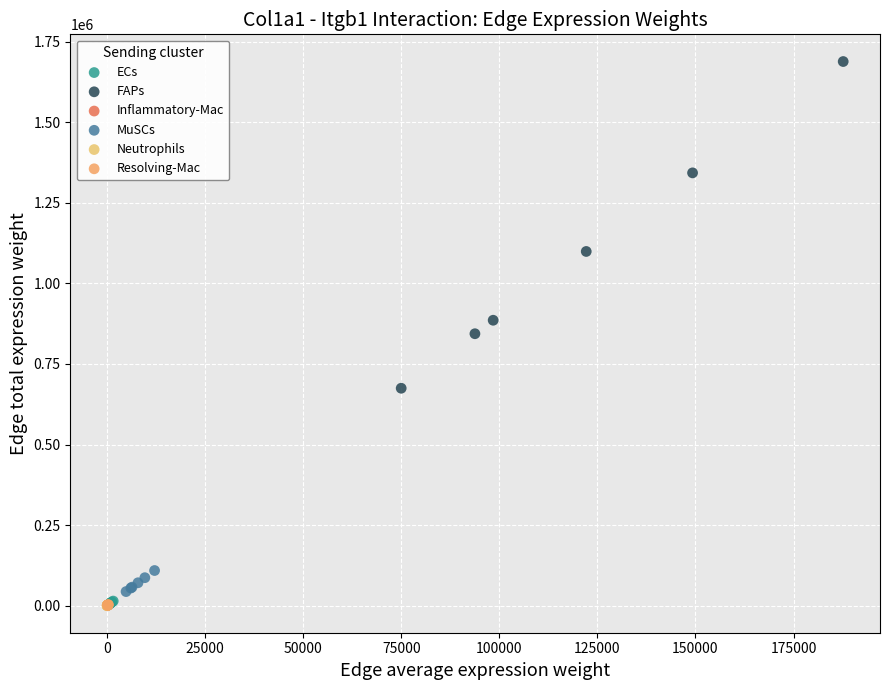

Which series contains the highest Y value?

FAPs